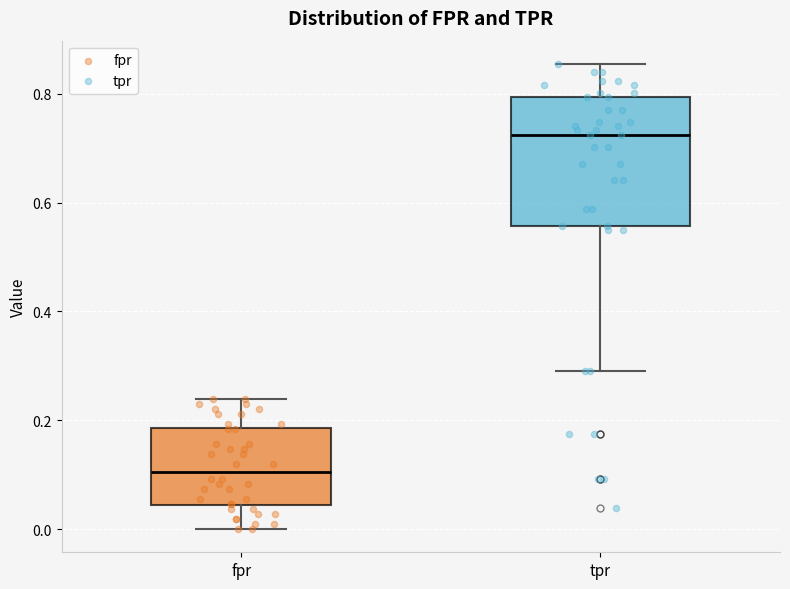

Reading left to right, read every box against the y-axis: the position of its median line, the range the box covers, and the ends of its whiskers. The values are not printed on the chart, so give them approximately, as read against the axis.

fpr: median 0.10, box 0.04 to 0.18, whiskers 0.00 to 0.24
tpr: median 0.72, box 0.56 to 0.80, whiskers 0.30 to 0.86